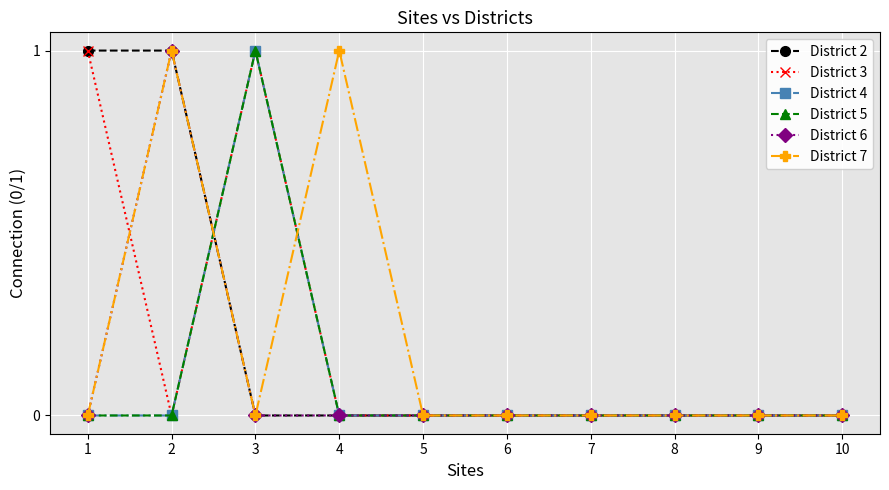

Which category has the highest value in the District 7 series?

2